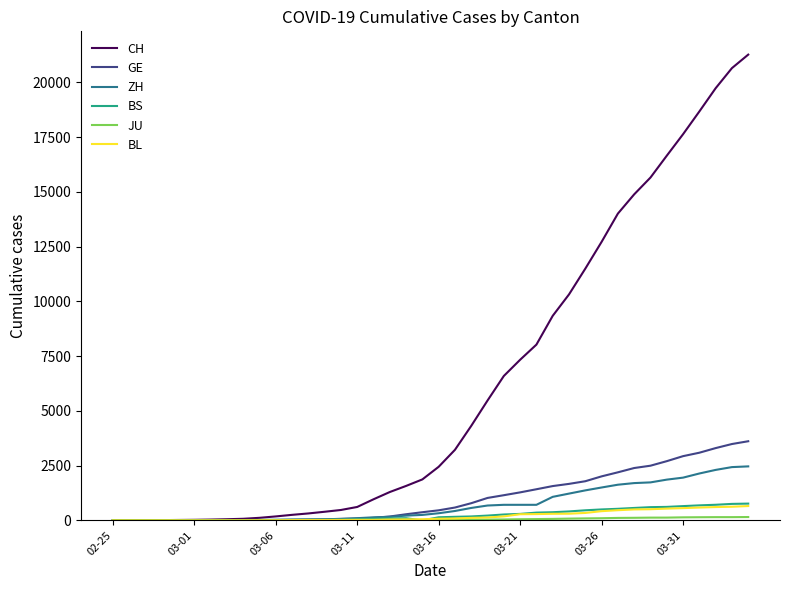

Which series has the largest total across all categories?

CH